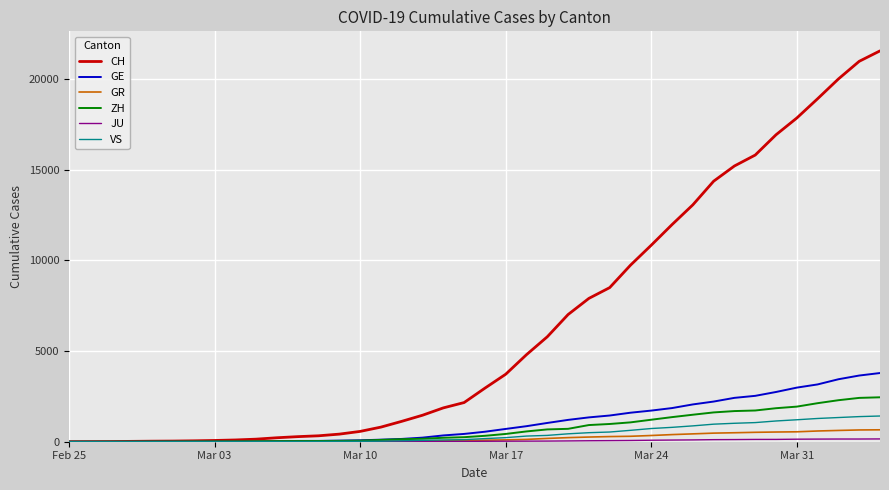

Which series has the largest total across all categories?

CH